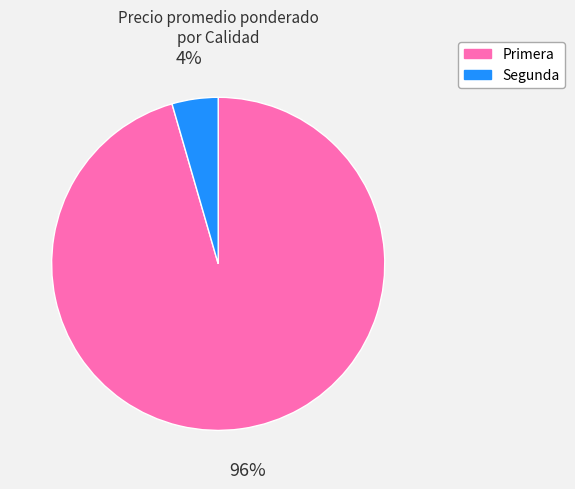

Which slice is the smallest?

Segunda